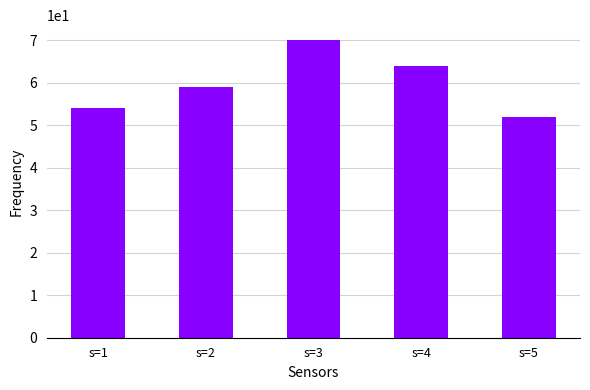

True or false: the data shows 59 at s=2.

True